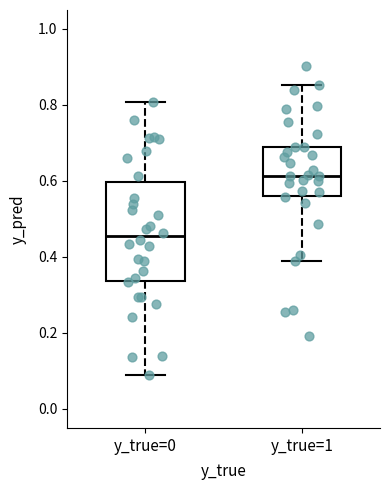

Reading left to right, transcribe this box plot: for each box, give where its median line is, the range the box spans, and where its two whiskers end, as read against the y-axis. The values are not printed on the chart, so give them approximately, as read against the axis.

y_true=0: median 0.46, box 0.34 to 0.60, whiskers 0.08 to 0.80
y_true=1: median 0.62, box 0.56 to 0.68, whiskers 0.38 to 0.86